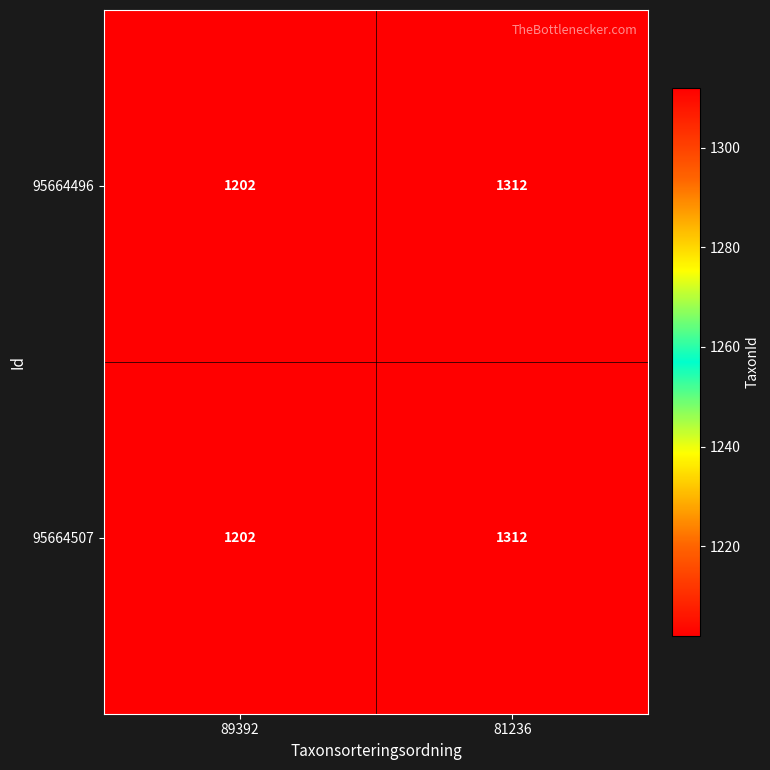

At which category is the sum across all series the highest?

81236